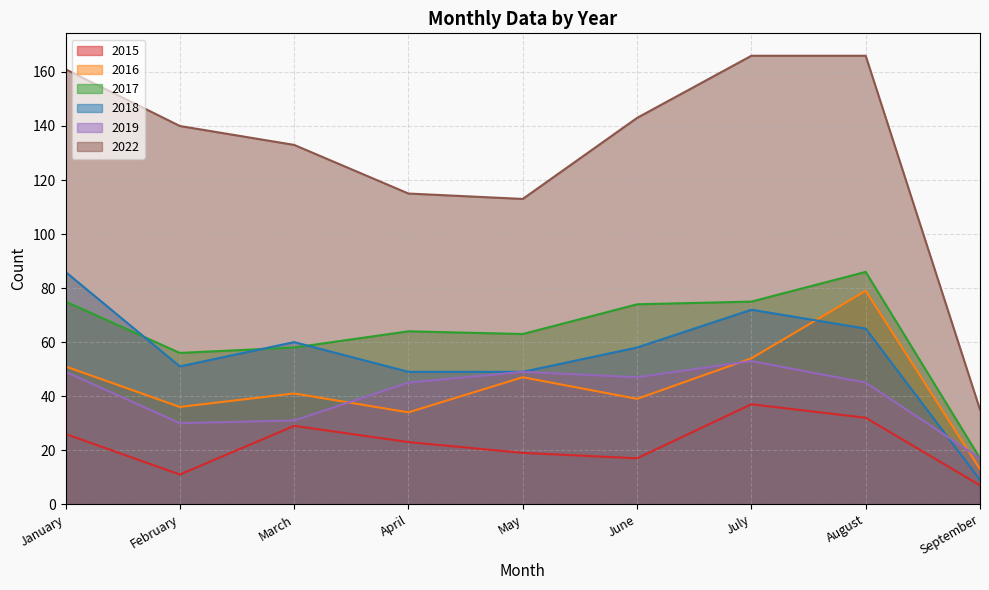

Reading left to right, extract all data points from this chart.

2015: 26	11	29	23	19	17	37	32	7
2016: 51	36	41	34	47	39	54	79	13
2017: 75	56	58	64	63	74	75	86	17
2018: 86	51	60	49	49	58	72	65	9
2019: 49	30	31	45	49	47	53	45	17
2022: 161	140	133	115	113	143	166	166	35